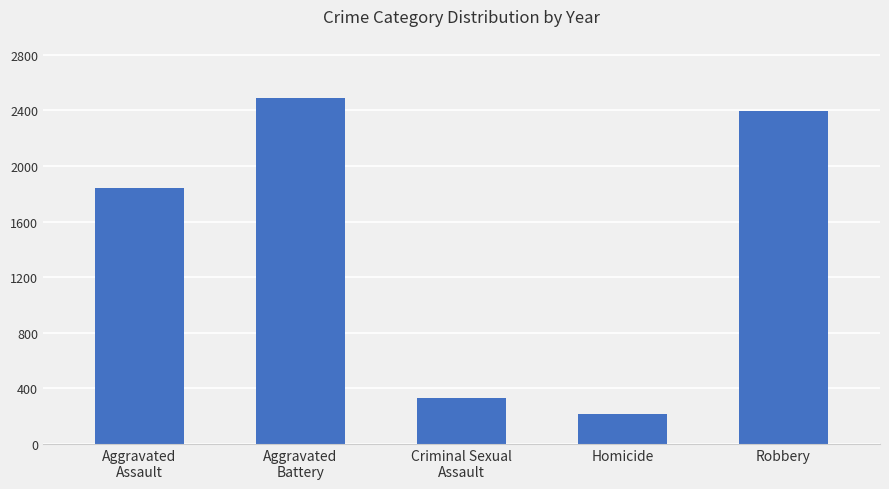

At which category does the chart reach its minimum across all series?

Homicide